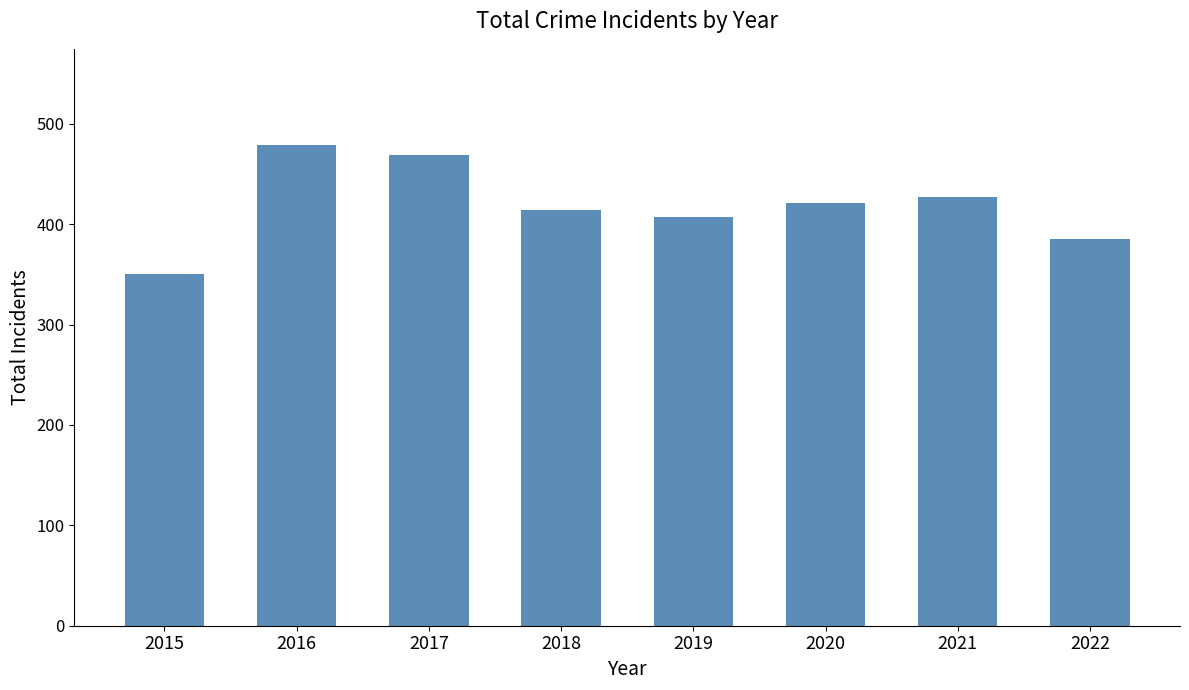

List the labels in order of value, largest first.

2016, 2017, 2021, 2020, 2018, 2019, 2022, 2015